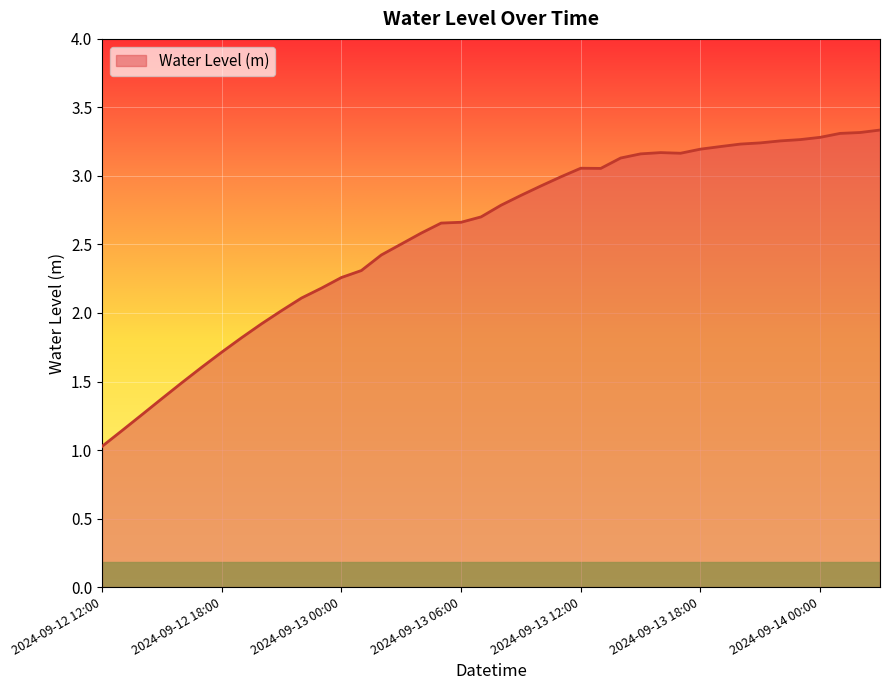

What is the smallest value displayed?

1.0